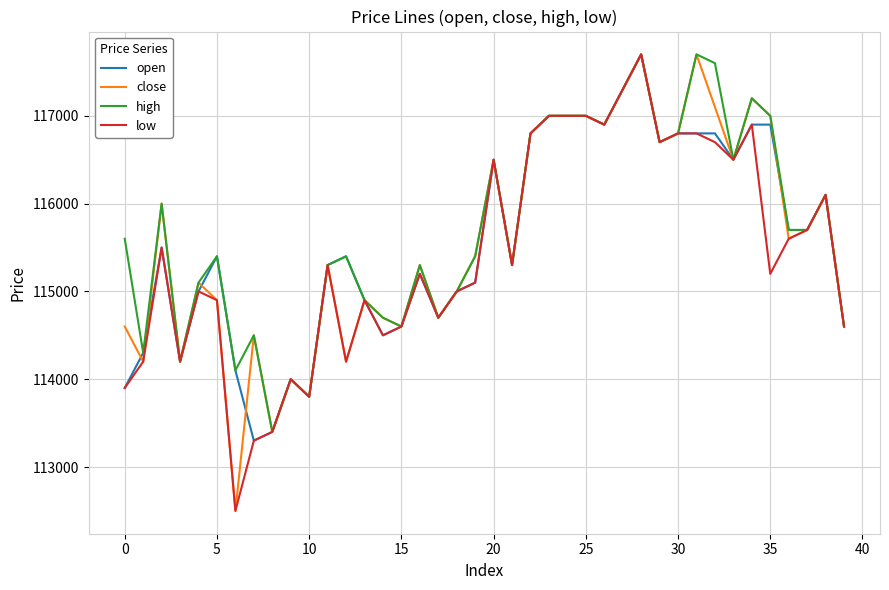

What is the minimum value shown in the chart?

112500